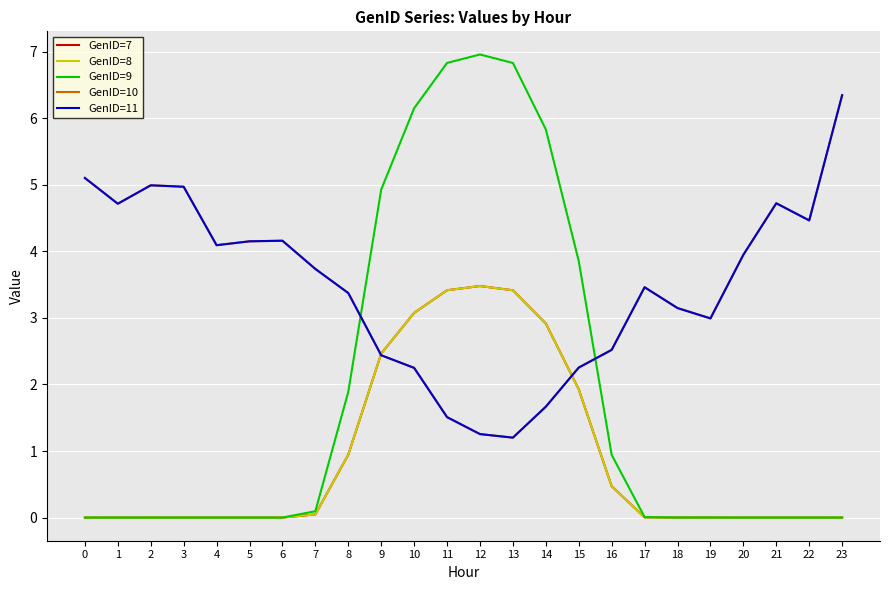

What is the maximum value for GenID=11?

6.3